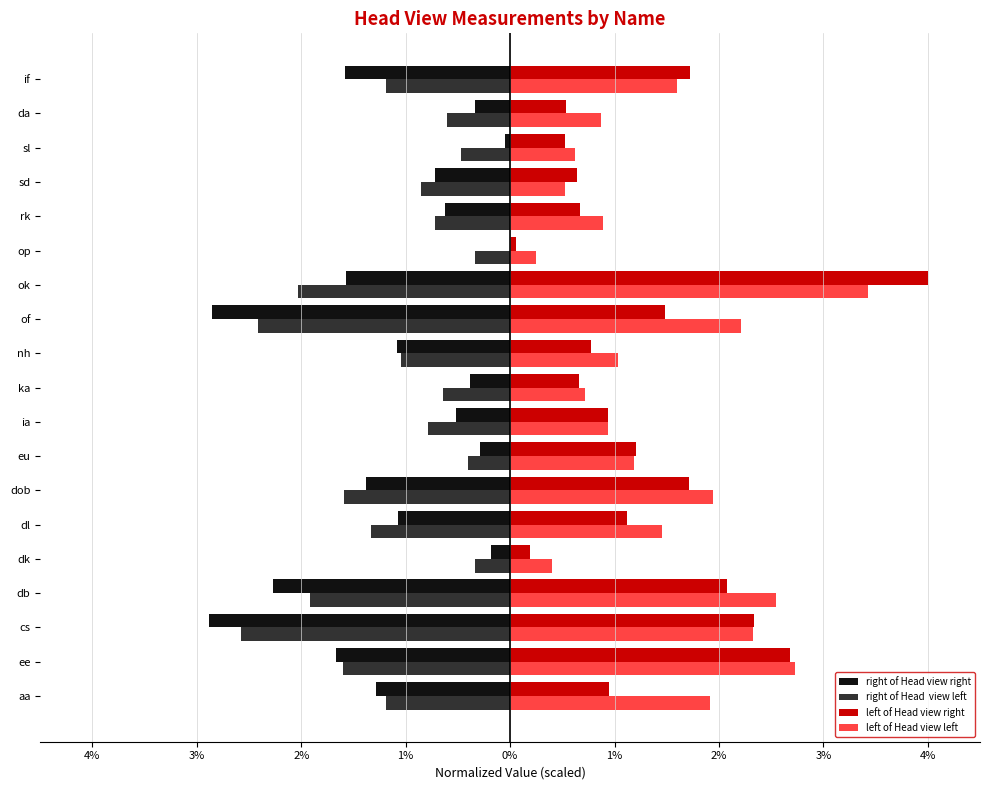

True or false: right of Head view right has a value of -0.8 at ee.

False